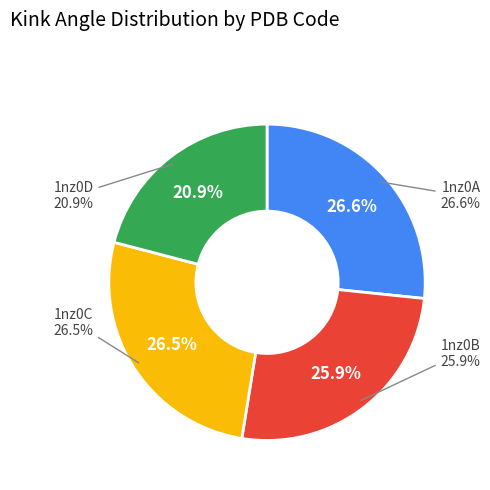

How many slices are in this pie chart?

4